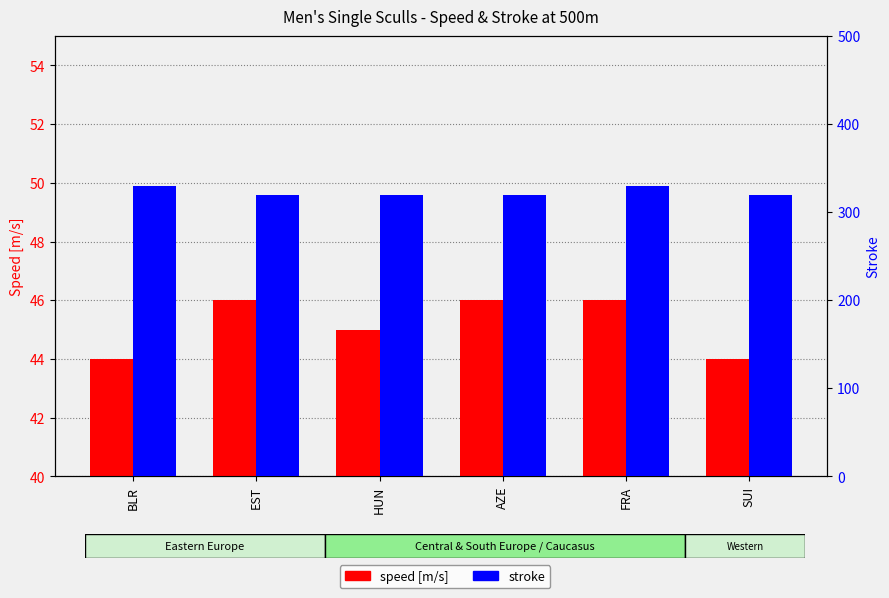

True or false: speed [m/s] has a value of 11 at BLR.

False